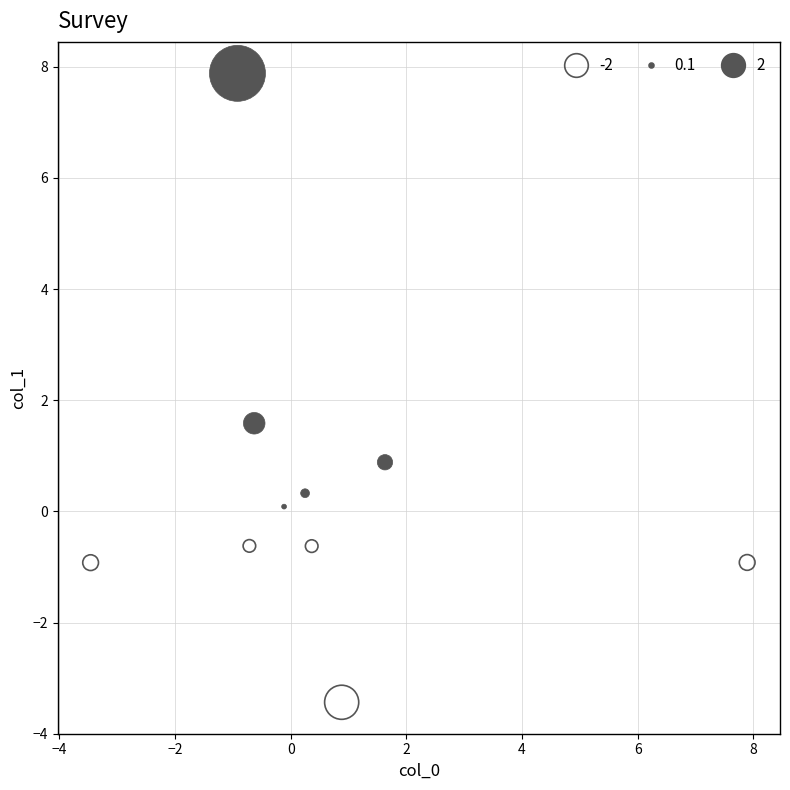

What is the range of Y values (max minus min)?

11.3